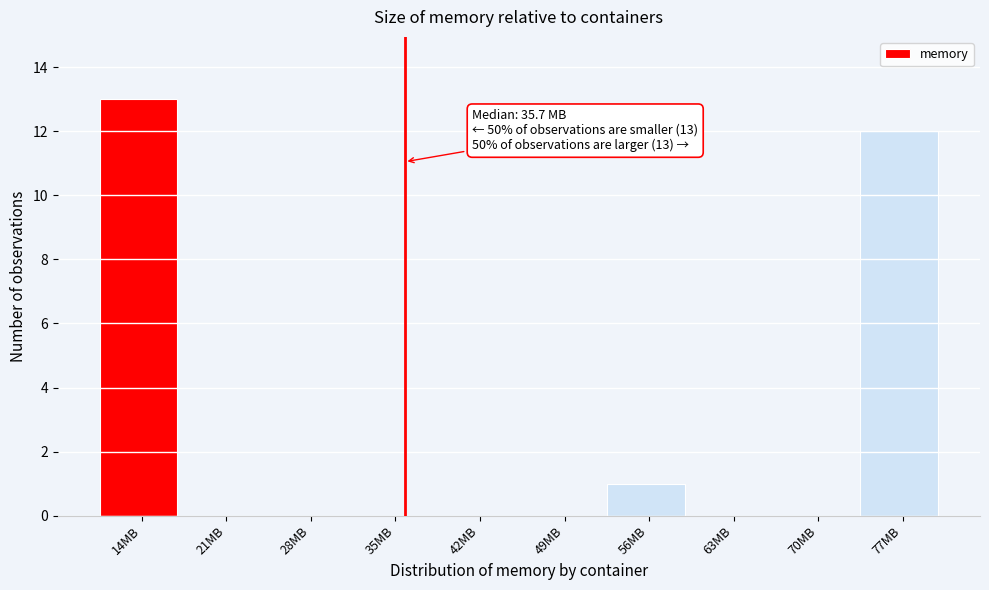

Over which range of the x-axis is the bar tallest?

11 to 18